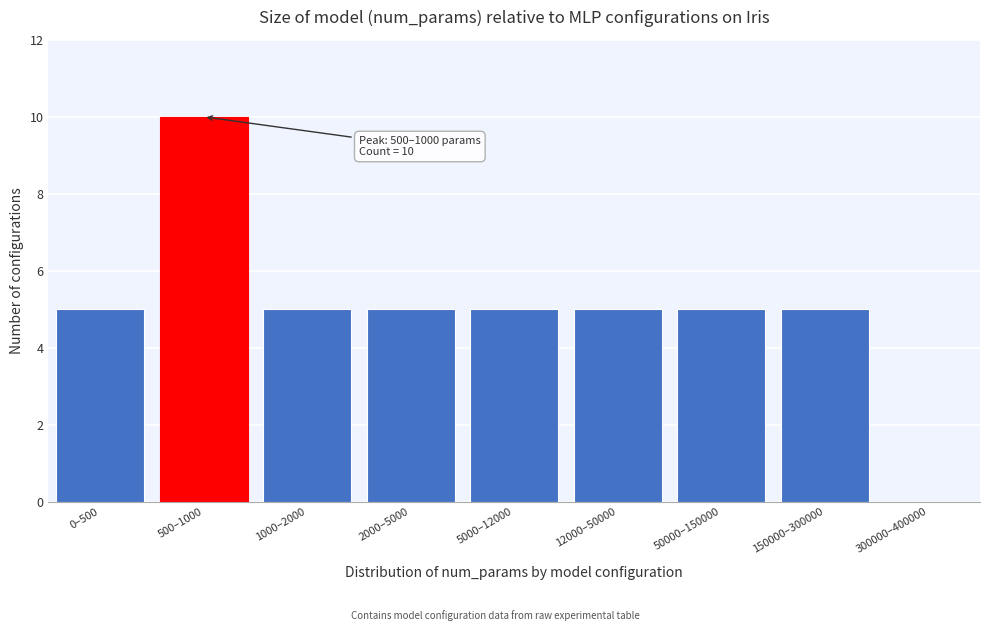

Reading left to right, transcribe all the data shown in this chart.

0–500=5	500–1000=10	1000–2000=5	2000–5000=5	5000–12000=5	12000–50000=5	50000–150000=5	150000–300000=5	300000–400000=0